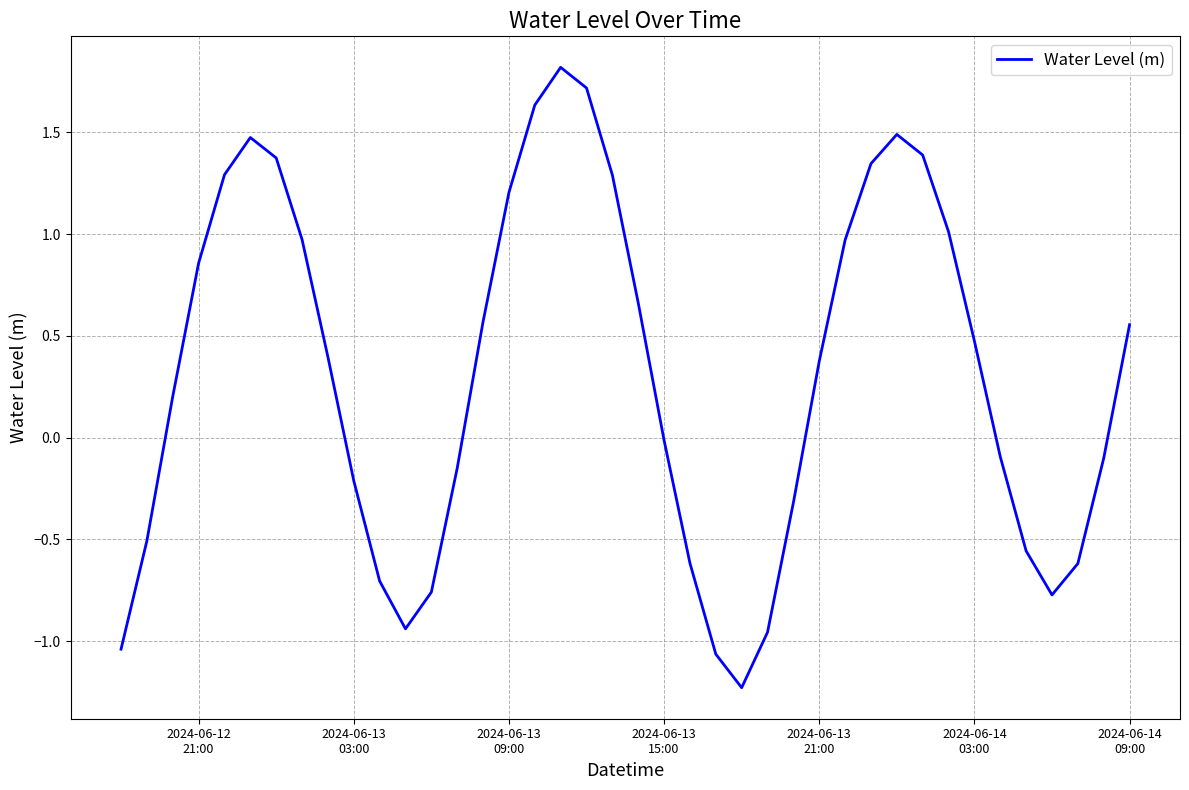

What is the difference between the maximum and minimum values?

3.0